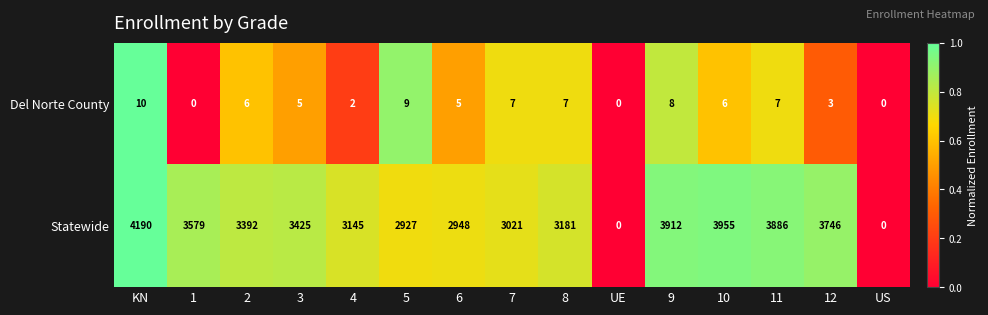

Between 7 and 9, which series saw the biggest shift?

Statewide